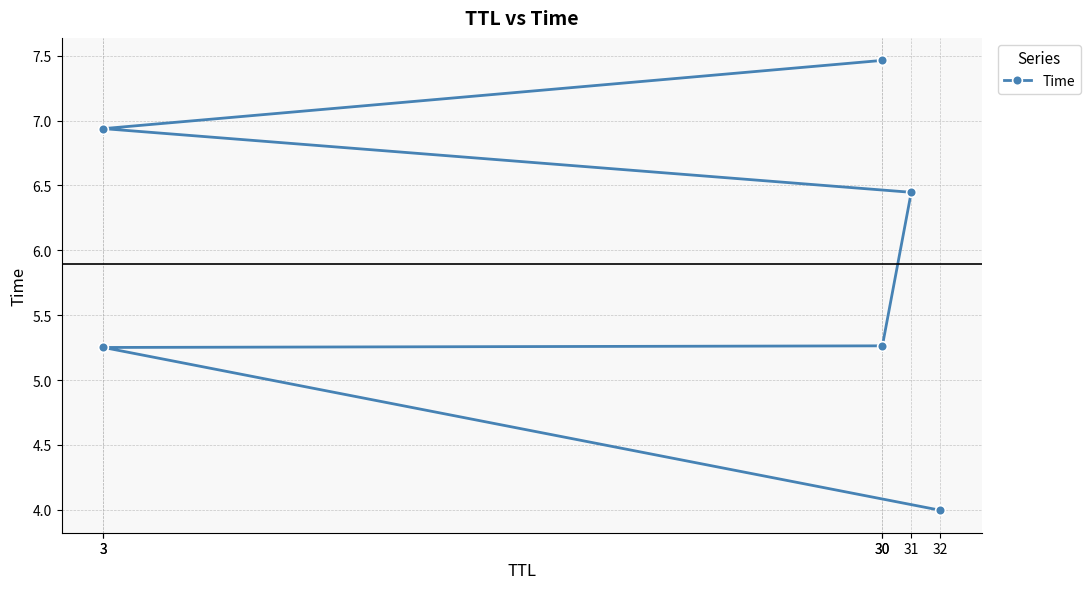

What is the difference between the maximum and minimum values?

3.5